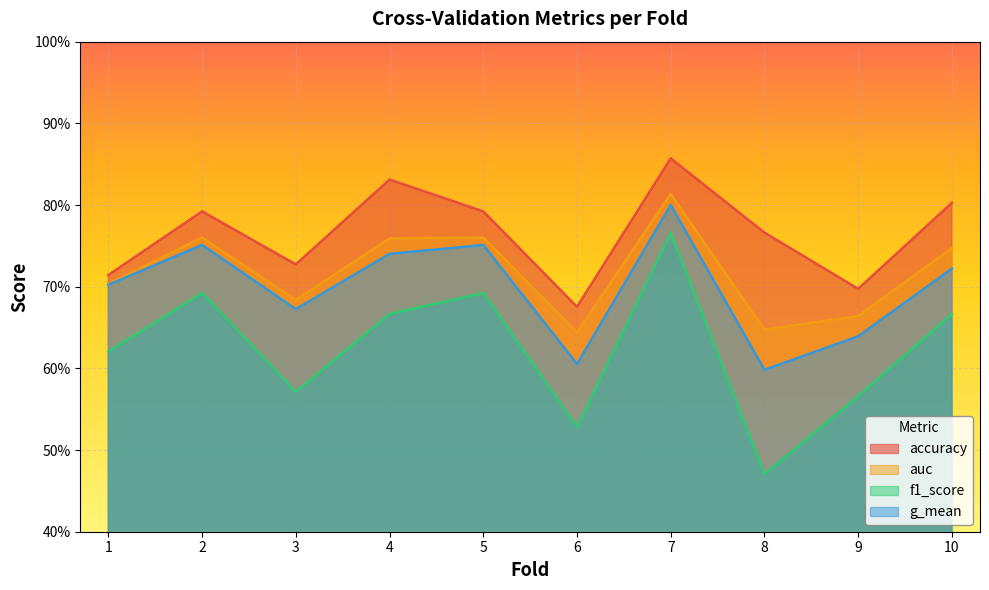

Is it true that auc equals 1.2 at 4?

False